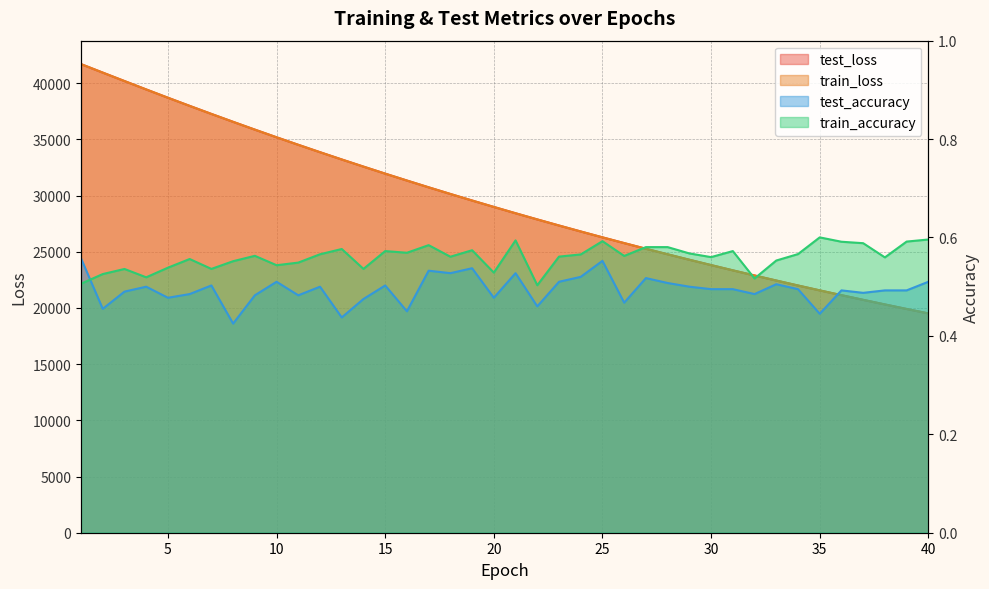

What is the difference between the maximum and minimum values in the train_accuracy series?

0.1